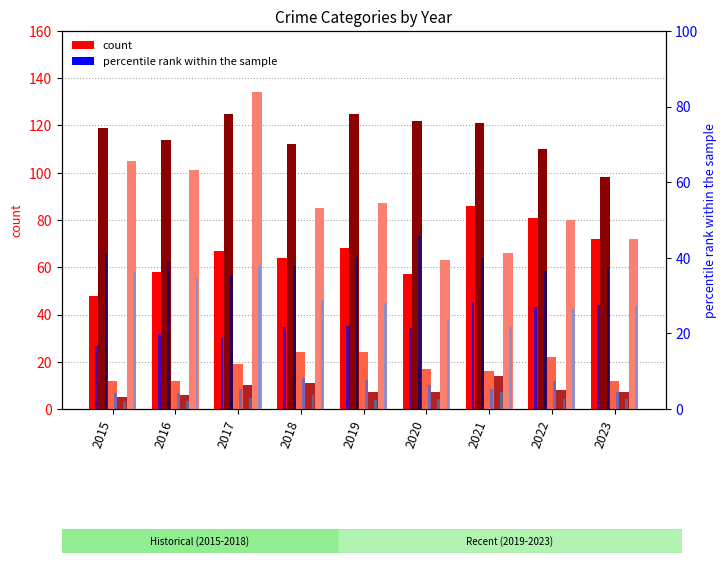

What is the difference between the maximum and minimum values in the Homicide series?

9